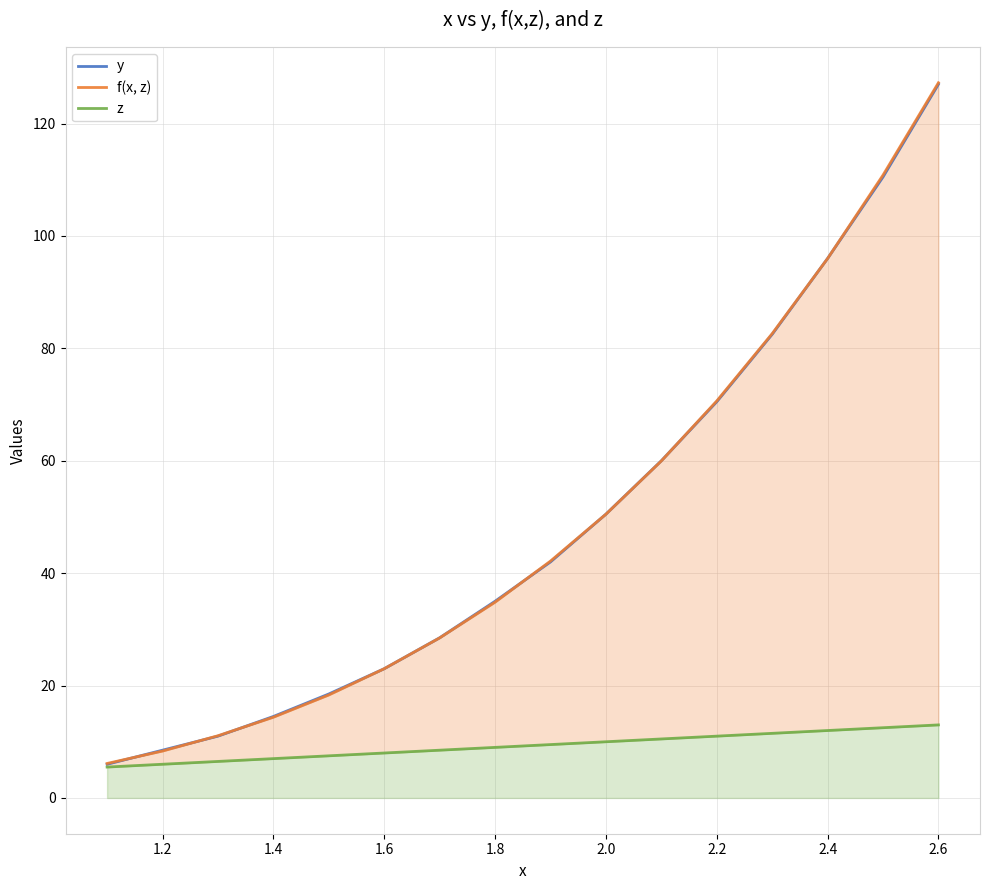

How many values in the f(x, z) series exceed 42?

8